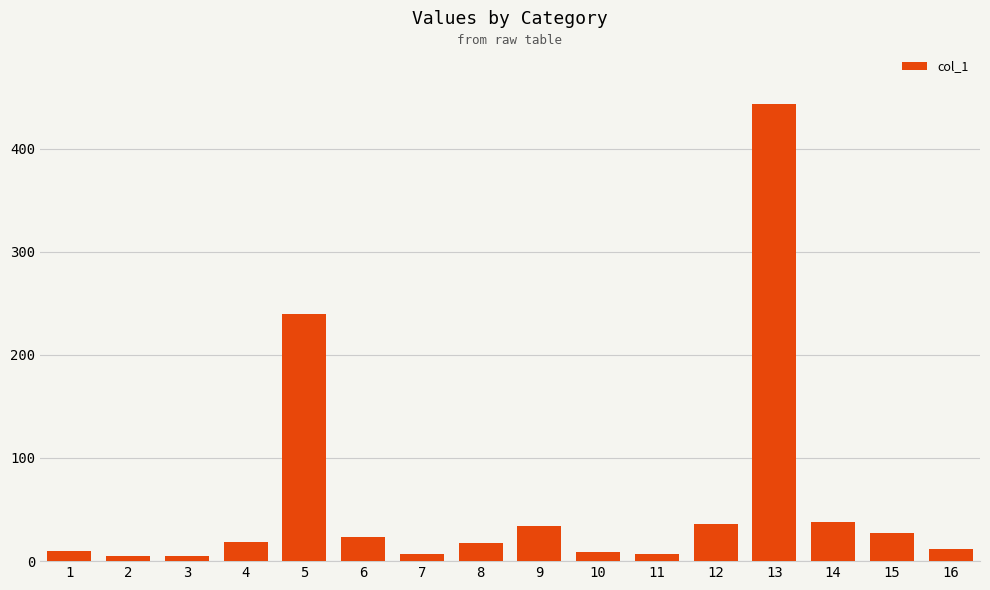

What is the minimum value shown in the chart?

4.5